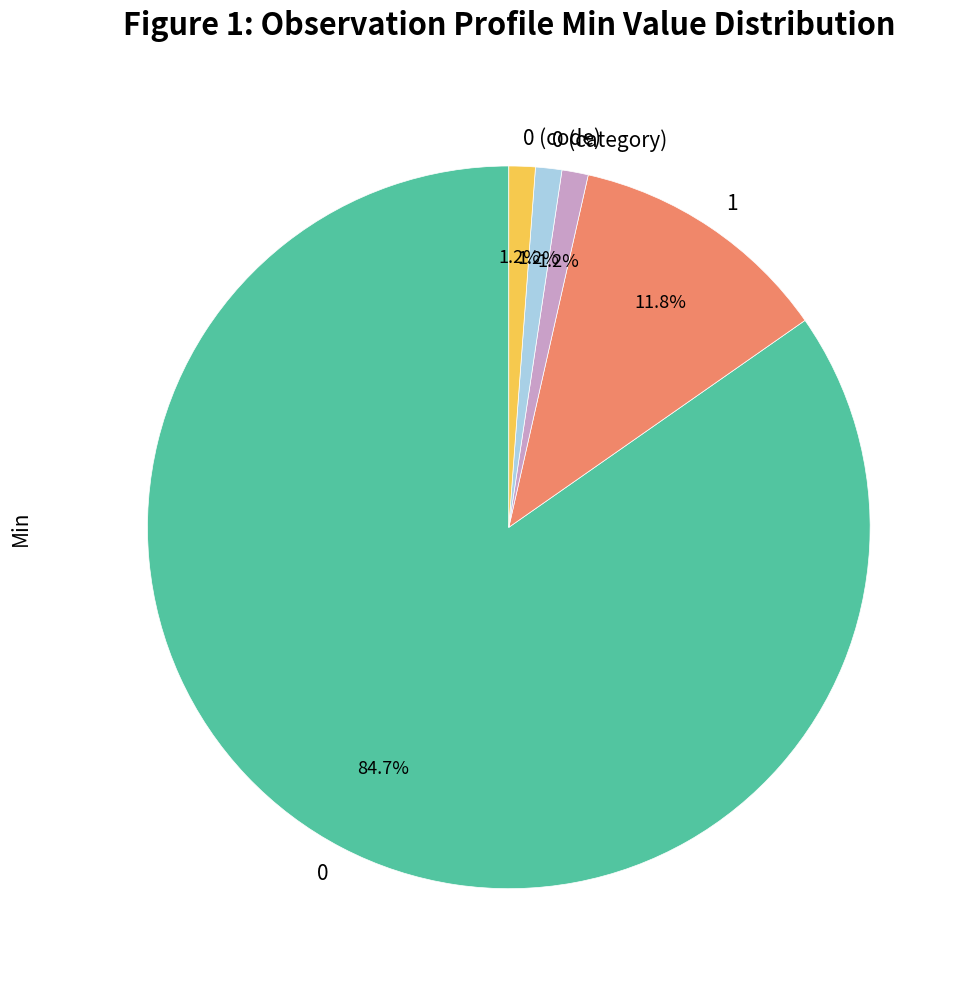

To the nearest percent, what percentage of the pie is 0?

85%